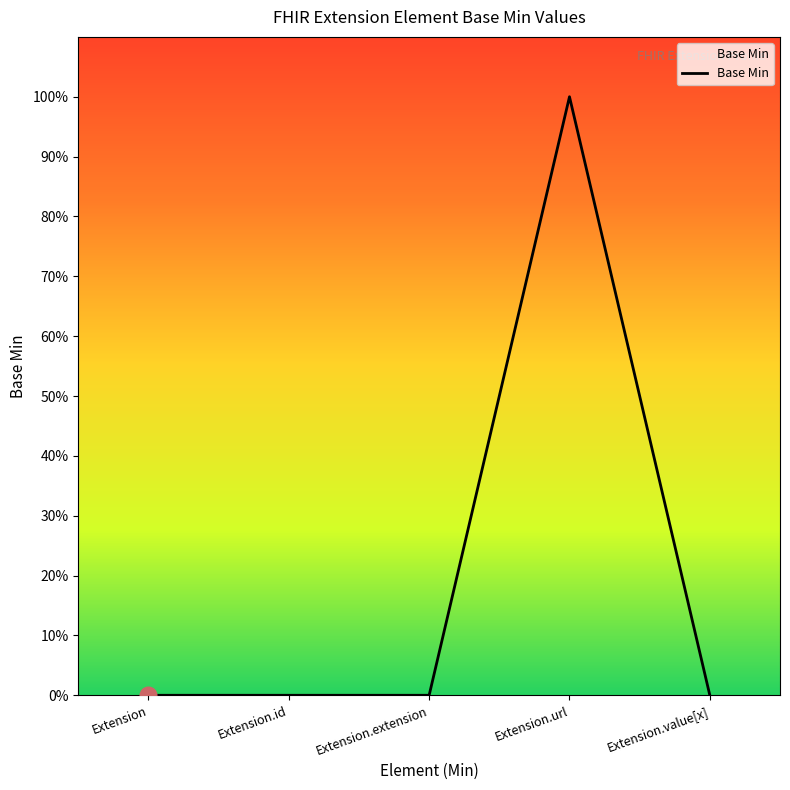

Reading right to left, what are all the values shown in this chart?

0	1	0	0	0